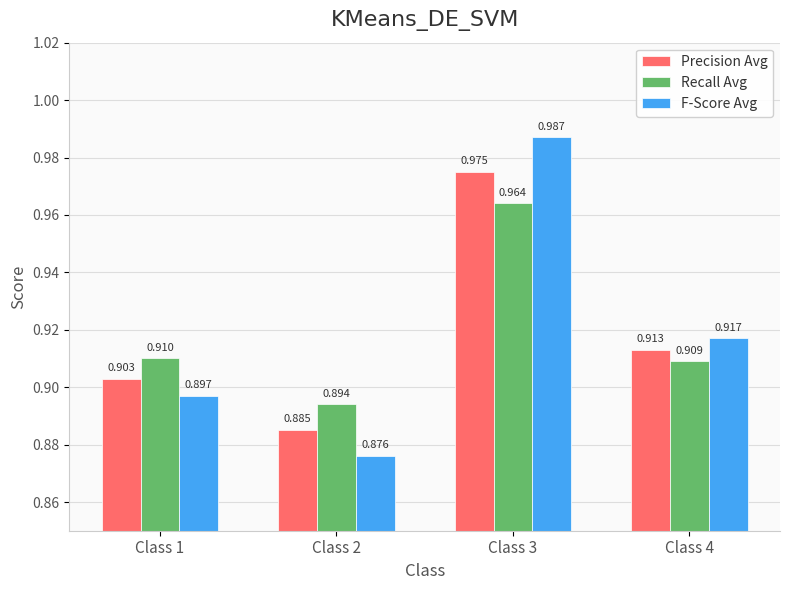

How many F-Score Avg values are between 0 and 1?

4